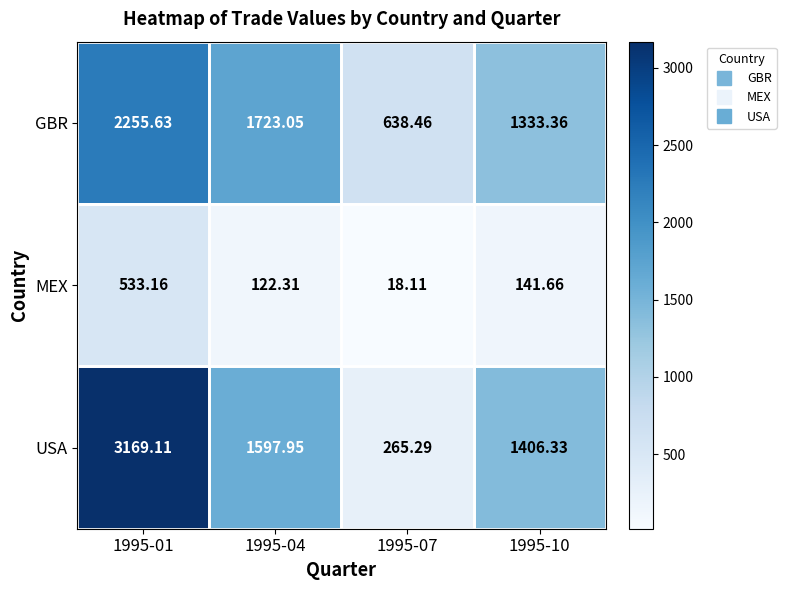

Is the value of GBR at 1995-07 greater than the value of USA at 1995-04?

No